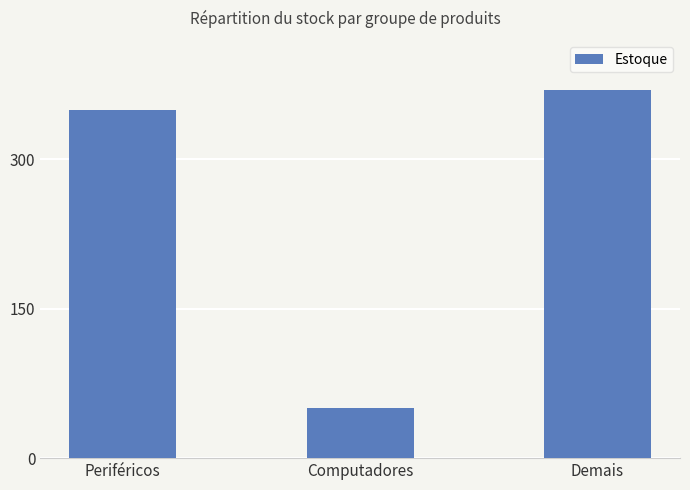

Reading right to left, what are all the values shown in this chart?

Demais=370	Computadores=50	Periféricos=350